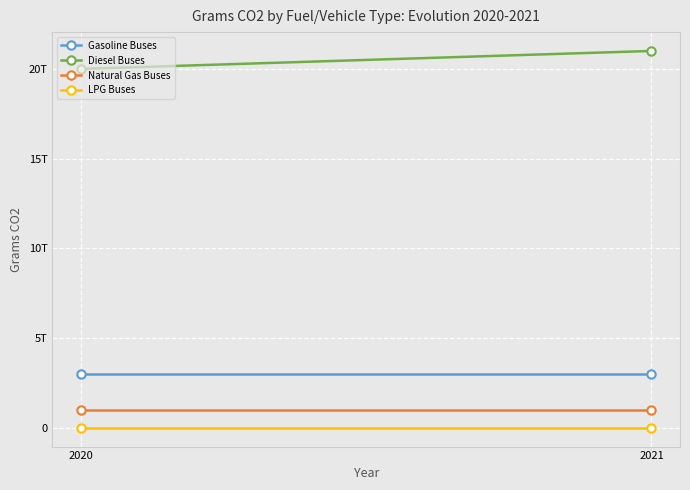

How many data points does each series have?

2